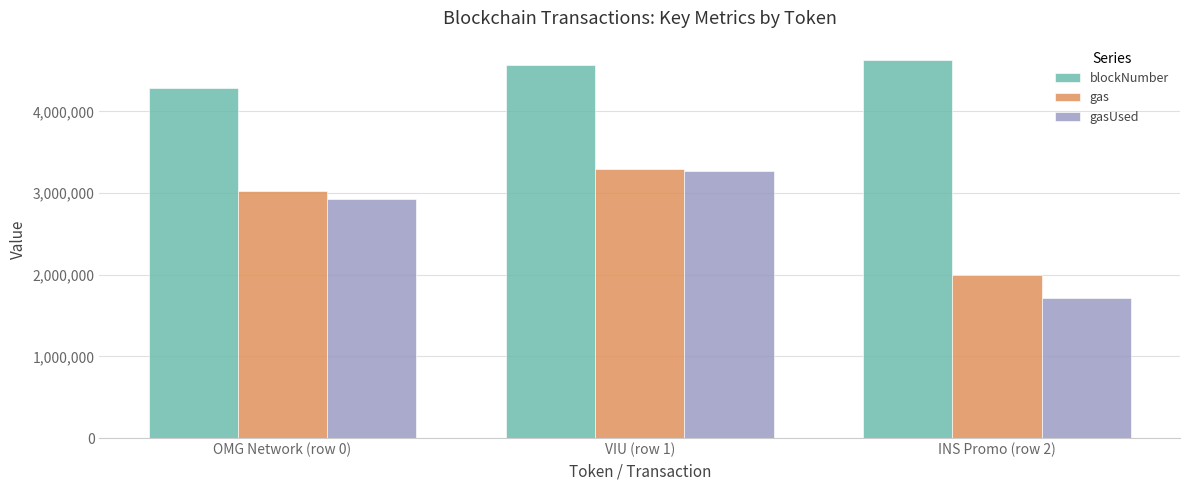

The value of blockNumber at OMG Network (row 0) is 4284228. True or false?

True